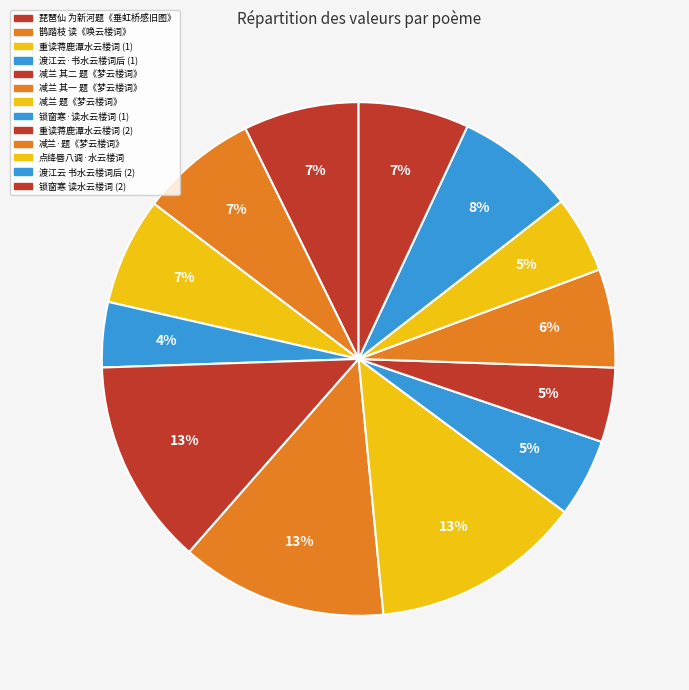

How many slices are in this pie chart?

13